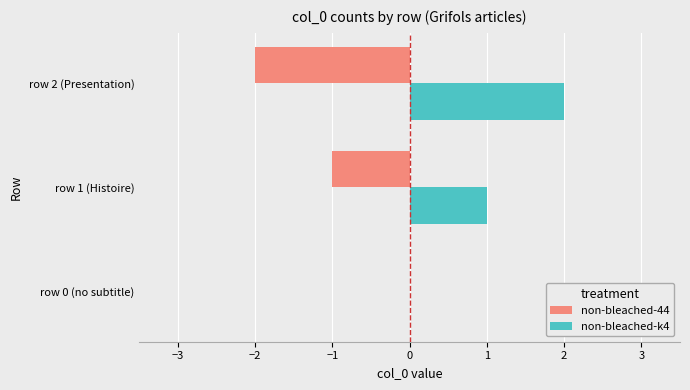

Is it true that non-bleached-44 equals -2 at row 2 (Presentation)?

True